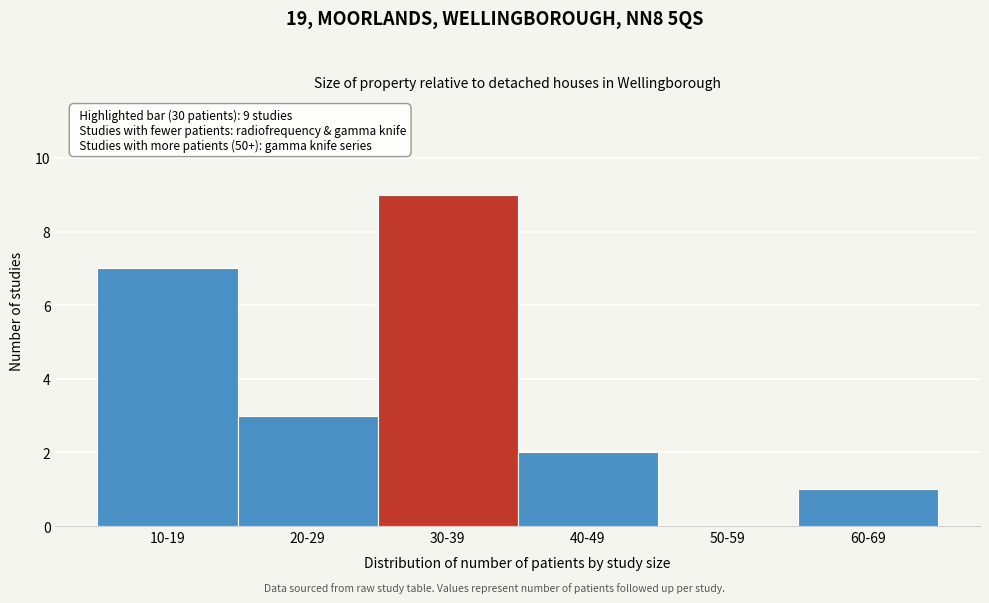

Reading left to right, what are all the values shown in this chart?

10-19=7	20-29=3	30-39=9	40-49=2	50-59=0	60-69=1